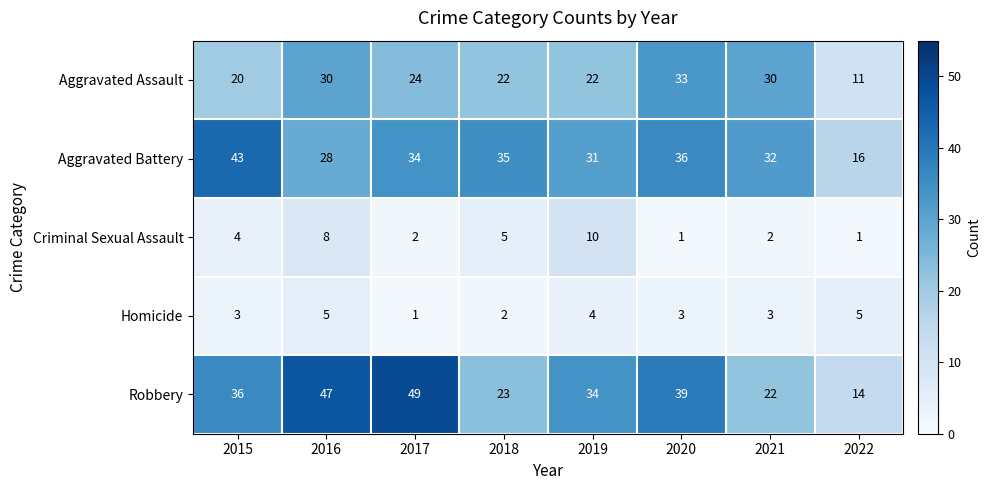

The Homicide series shows 3 at 2018. True or false?

False